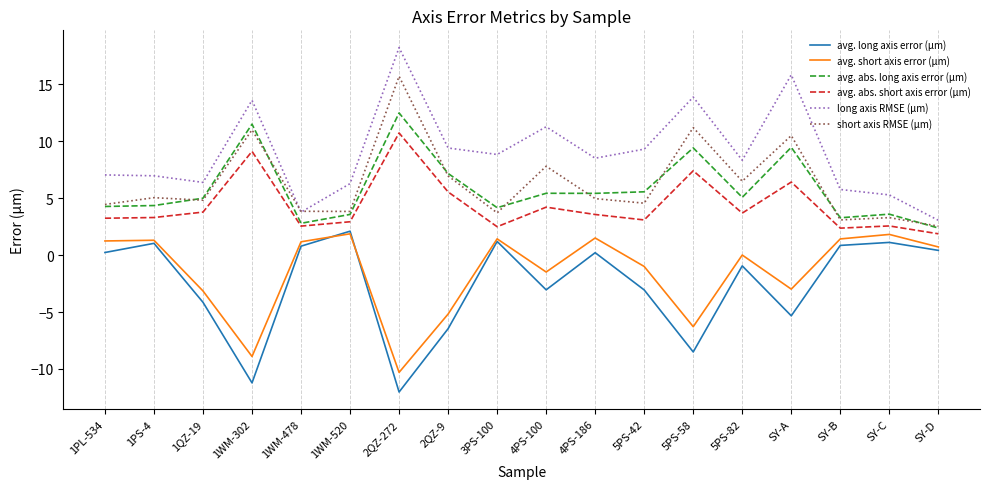

What are all the series names shown in the legend?

avg. long axis error (μm), avg. short axis error (μm), avg. abs. long axis error (μm), avg. abs. short axis error (μm), long axis RMSE (μm), short axis RMSE (μm)